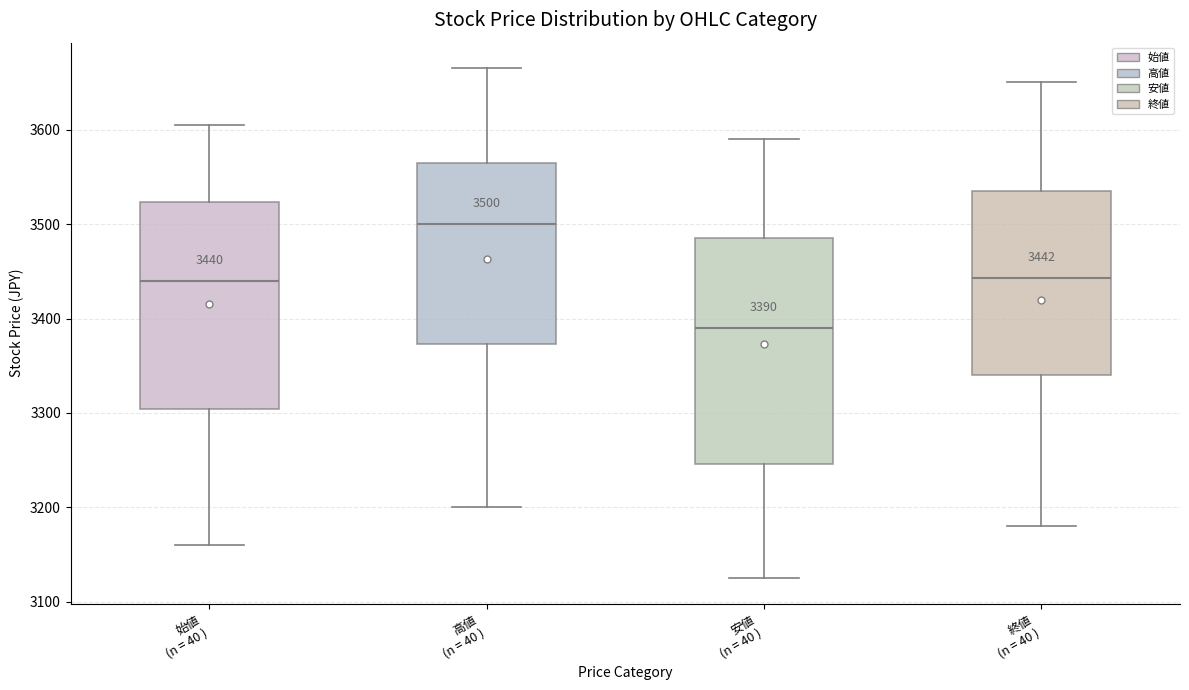

Which box has the highest median line?

高値 (n = 40 )